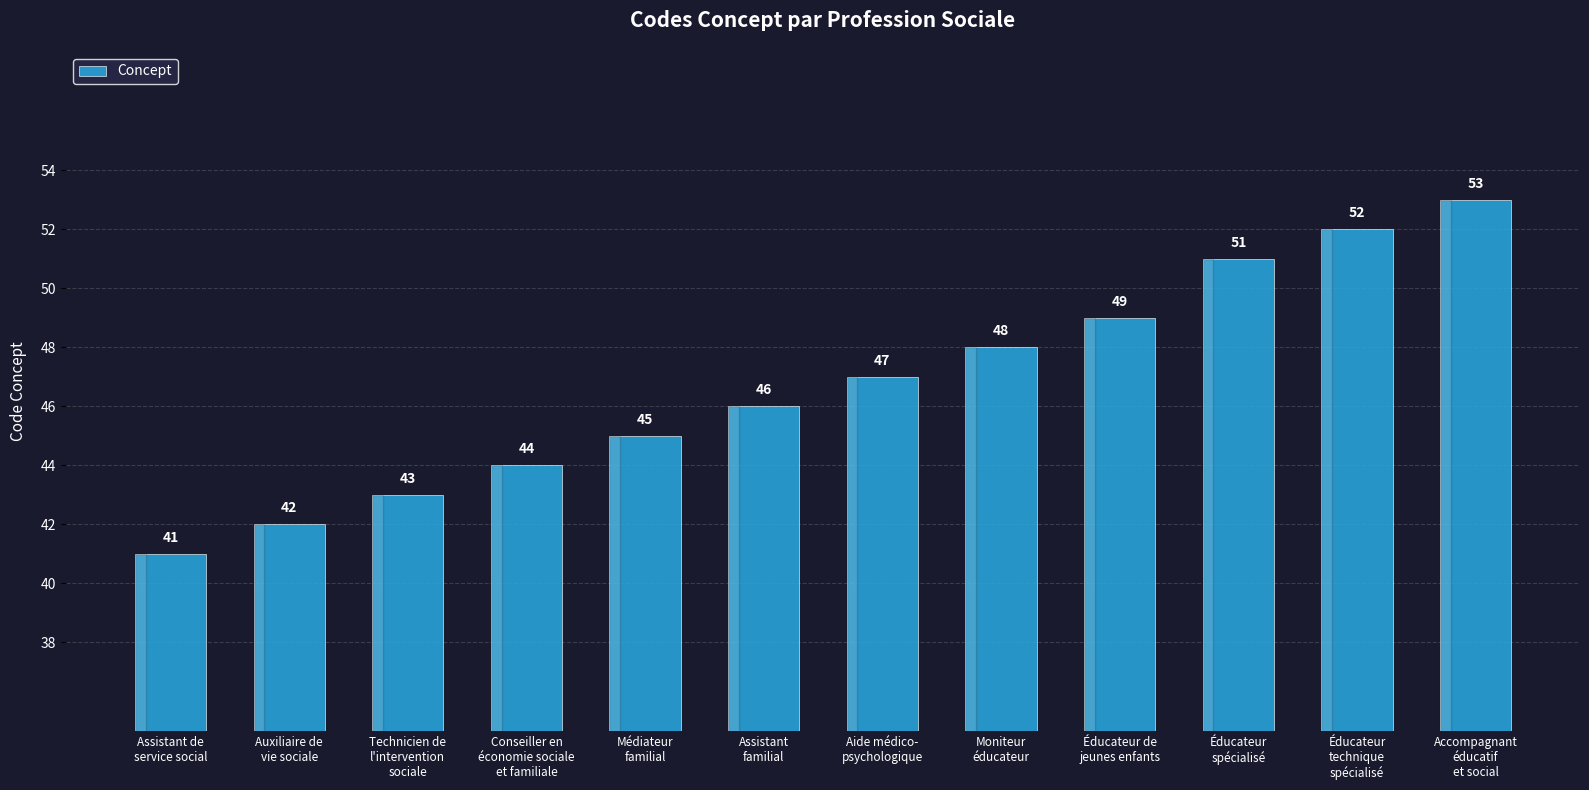

What is the label of the 7th bar from the left?

Aide médico-
psychologique